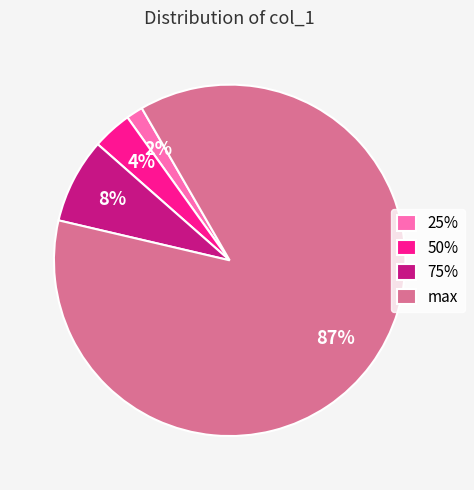

Is it true that 75% is 8% of the pie?

True